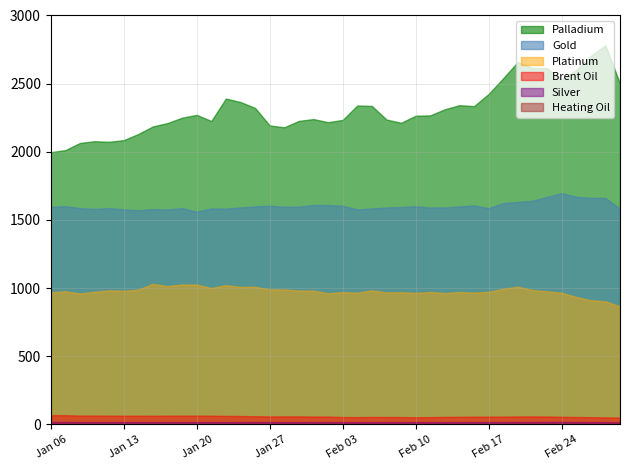

How many interior local valleys does the Palladium series have?

7